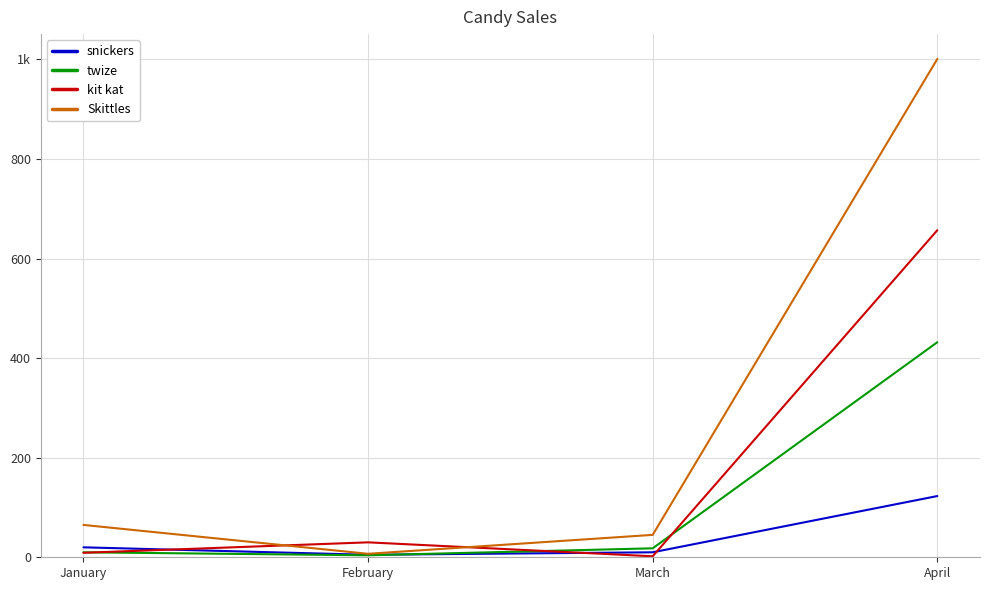

Between January and February, which series saw the biggest shift?

Skittles